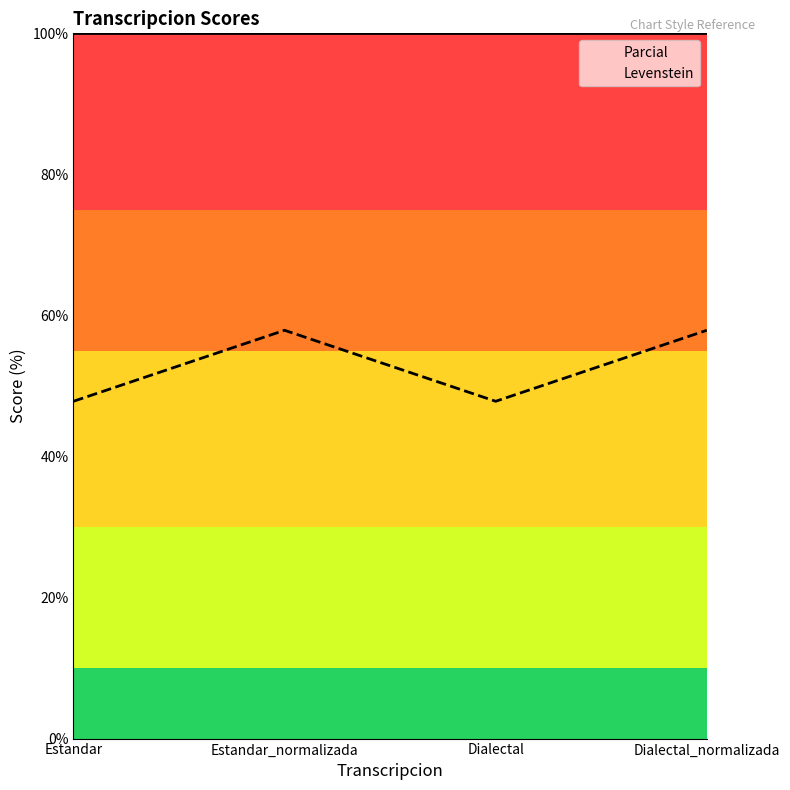

Reading left to right, transcribe all the data shown in this chart.

Parcial: 100.0	100.0	100.0	100.0
Levenstein: 47.8	57.9	47.8	57.9